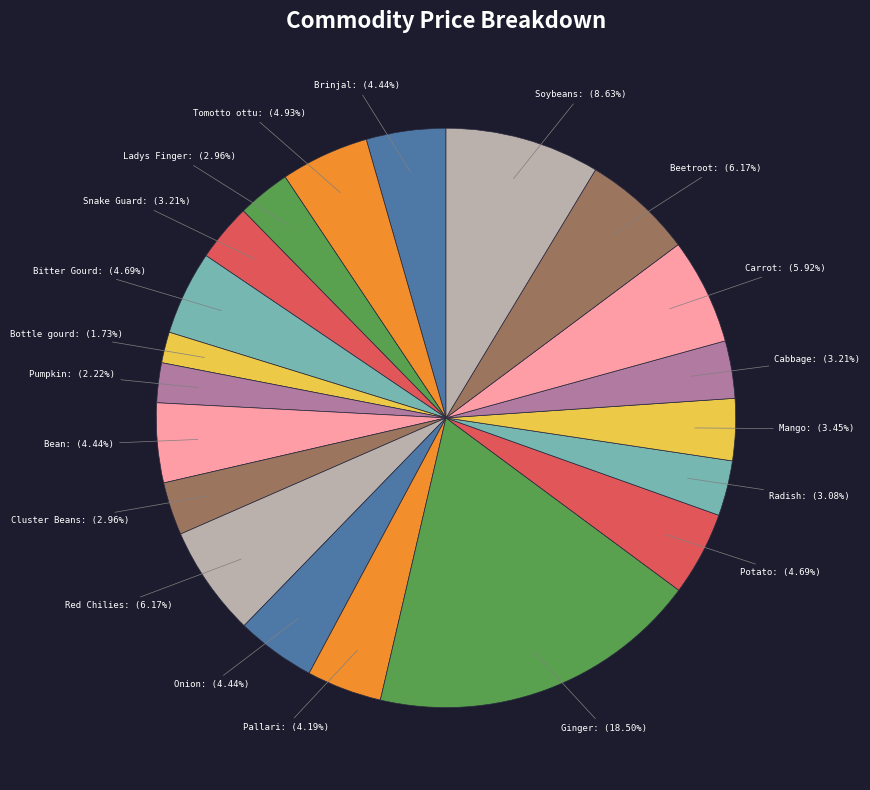

To the nearest percent, what is the difference between the largest and smallest slice percentages?

17%